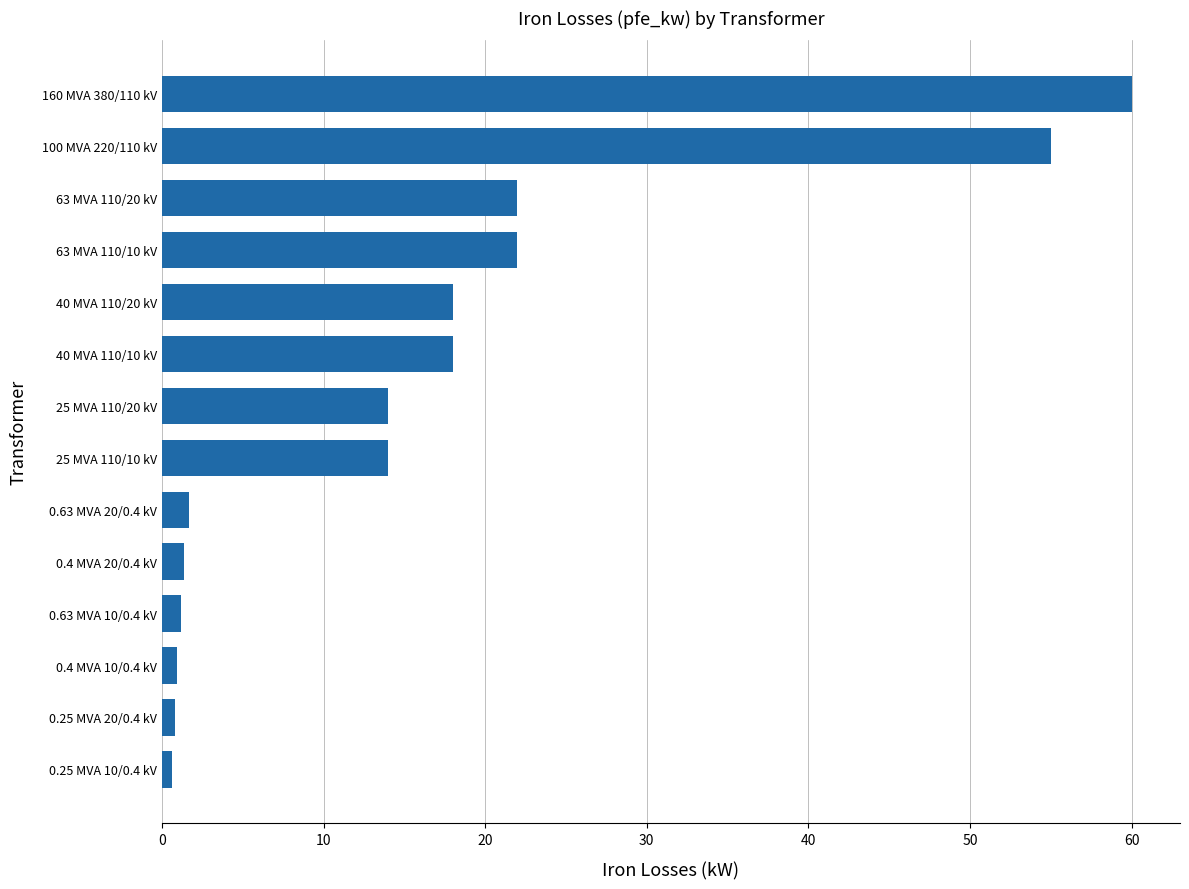

What is the ratio of the value at 40 MVA 110/10 kV to the value at 0.63 MVA 20/0.4 kV?

10.9